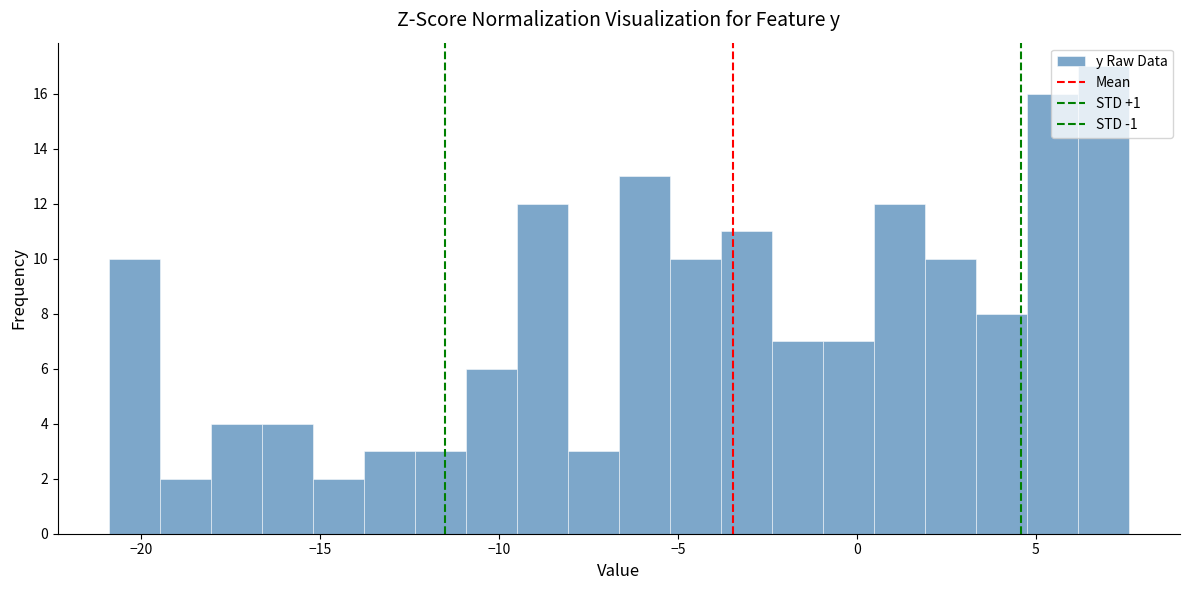

Around what value on the x-axis is the tallest bar? Give the approximate position of its centre, as read against the axis.

7.0